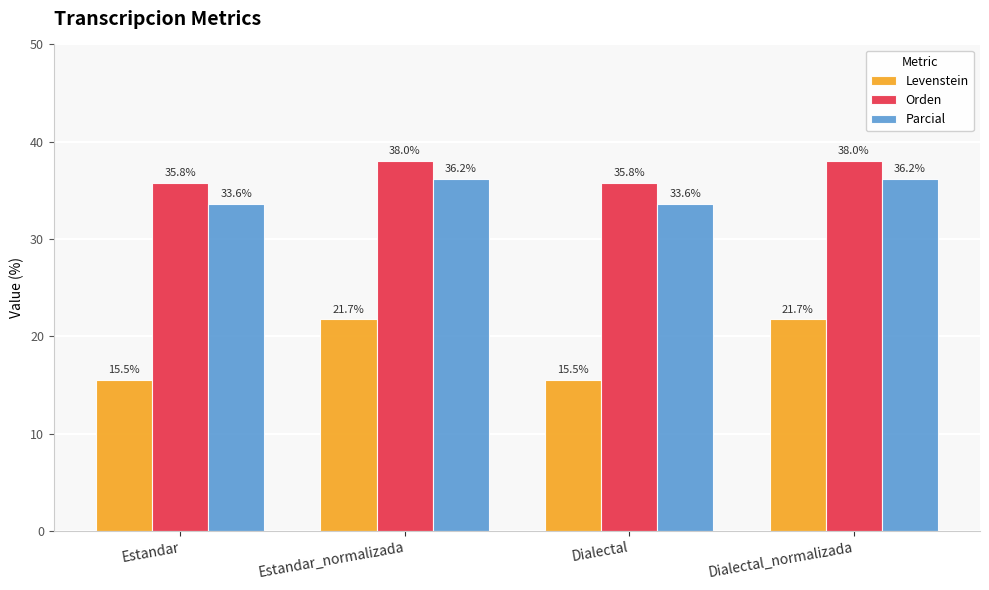

What is the label of the 4th bar from the right?

Estandar